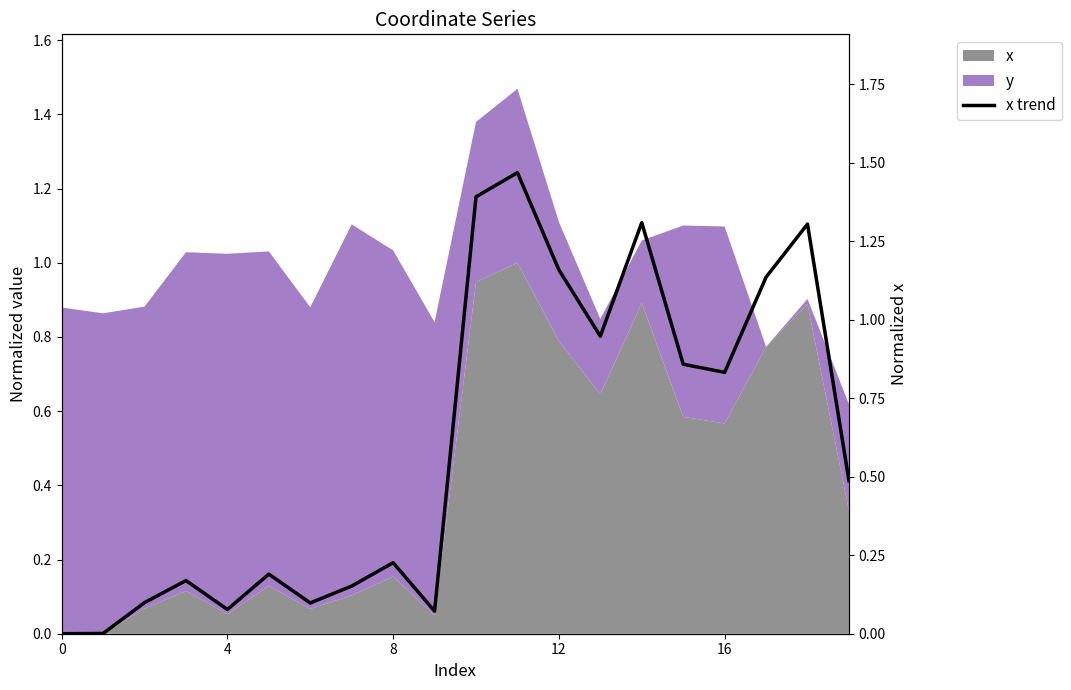

What is the difference between the values at 19 and 17?

0.6